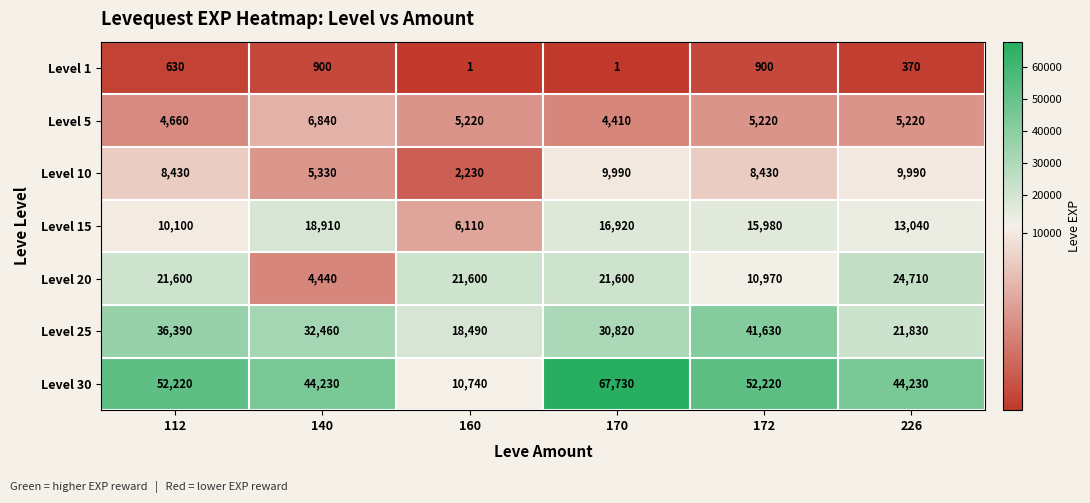

What is the difference between the second highest and second lowest values in the Level 15 series?

6820